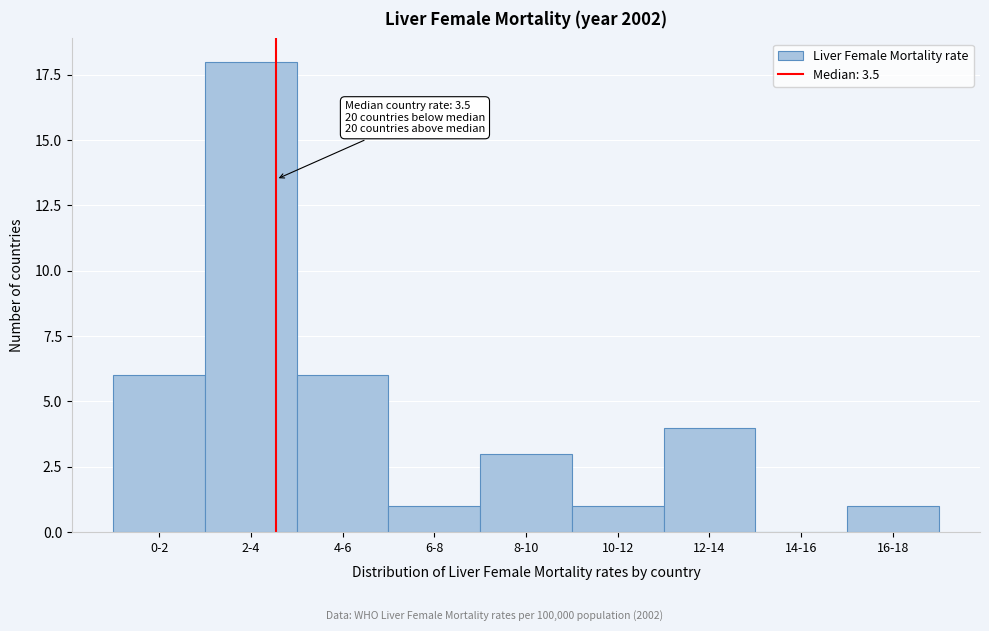

Reading left to right, what are all the values shown in this chart?

0-2=6	2-4=18	4-6=6	6-8=1	8-10=3	10-12=1	12-14=4	14-16=0	16-18=1